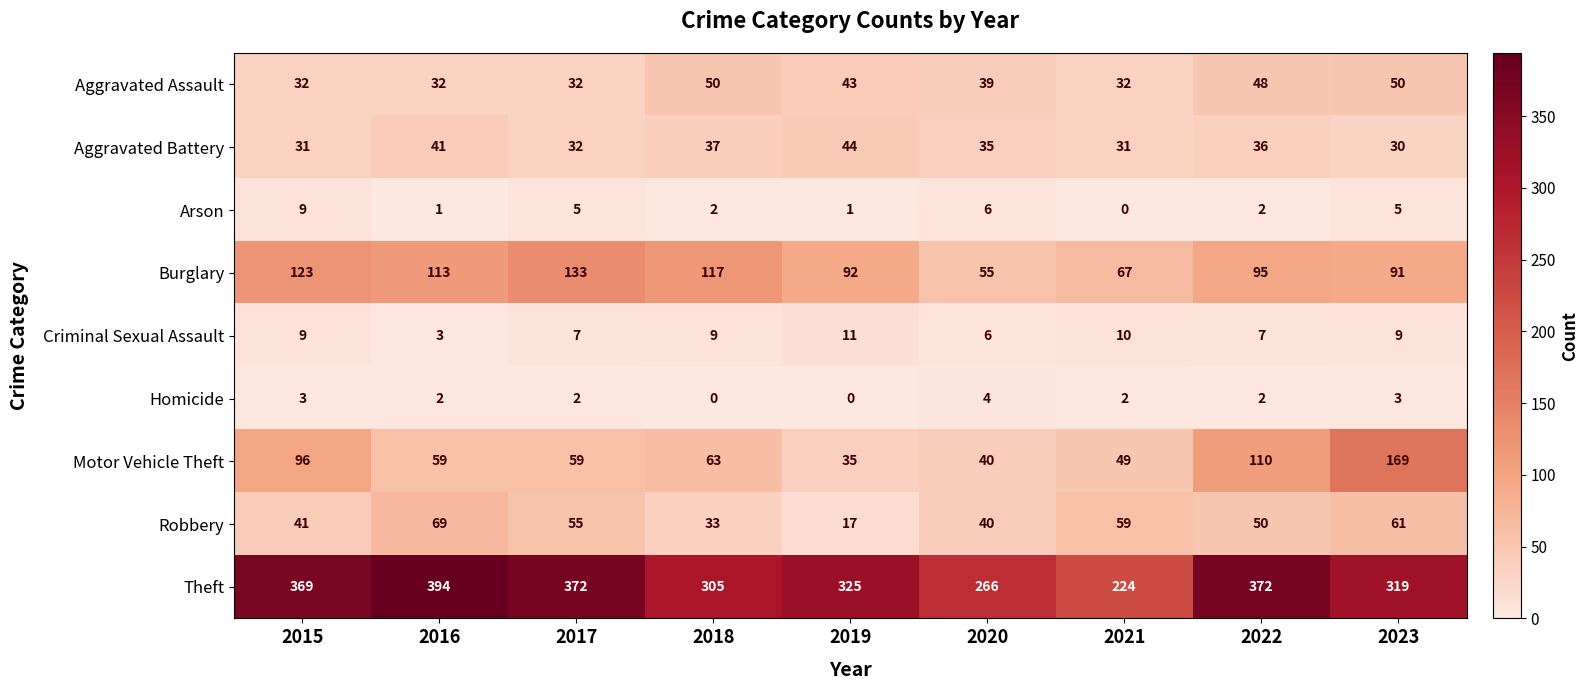

What is the difference between the second highest and minimum values in the Homicide series?

3